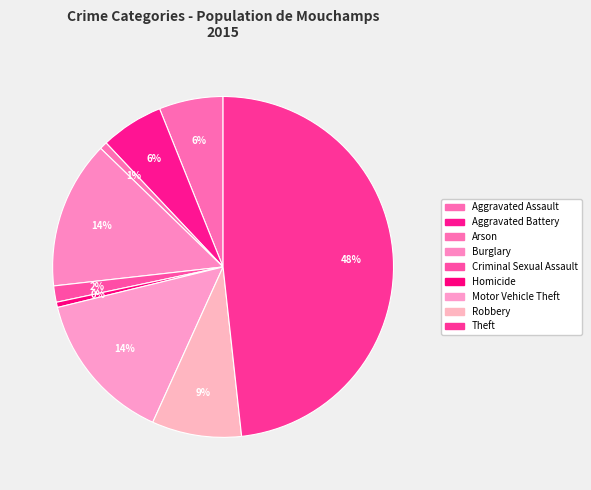

The Motor Vehicle Theft slice represents 14% of the pie. True or false?

True